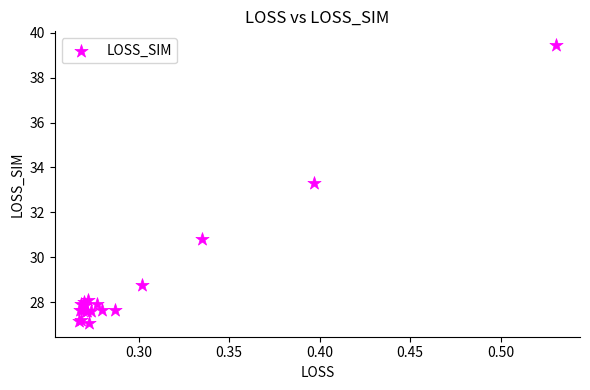

What Y value in the scatter plot is closest to 33?

33.3